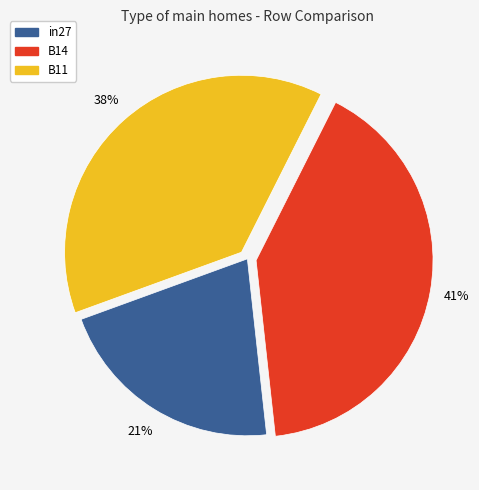

Between B11 and in27, which is larger?

B11